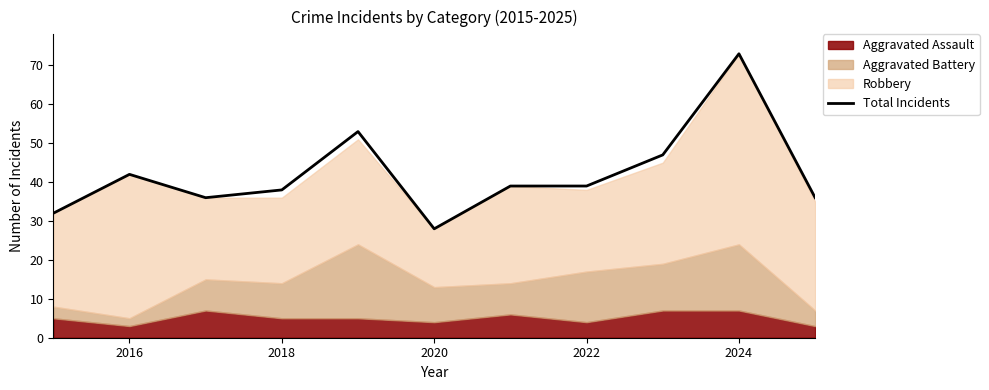

How many data points are less than 39?

5